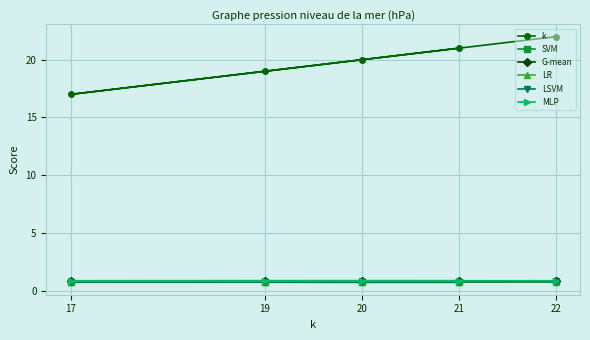

Which series has the largest total across all categories?

k